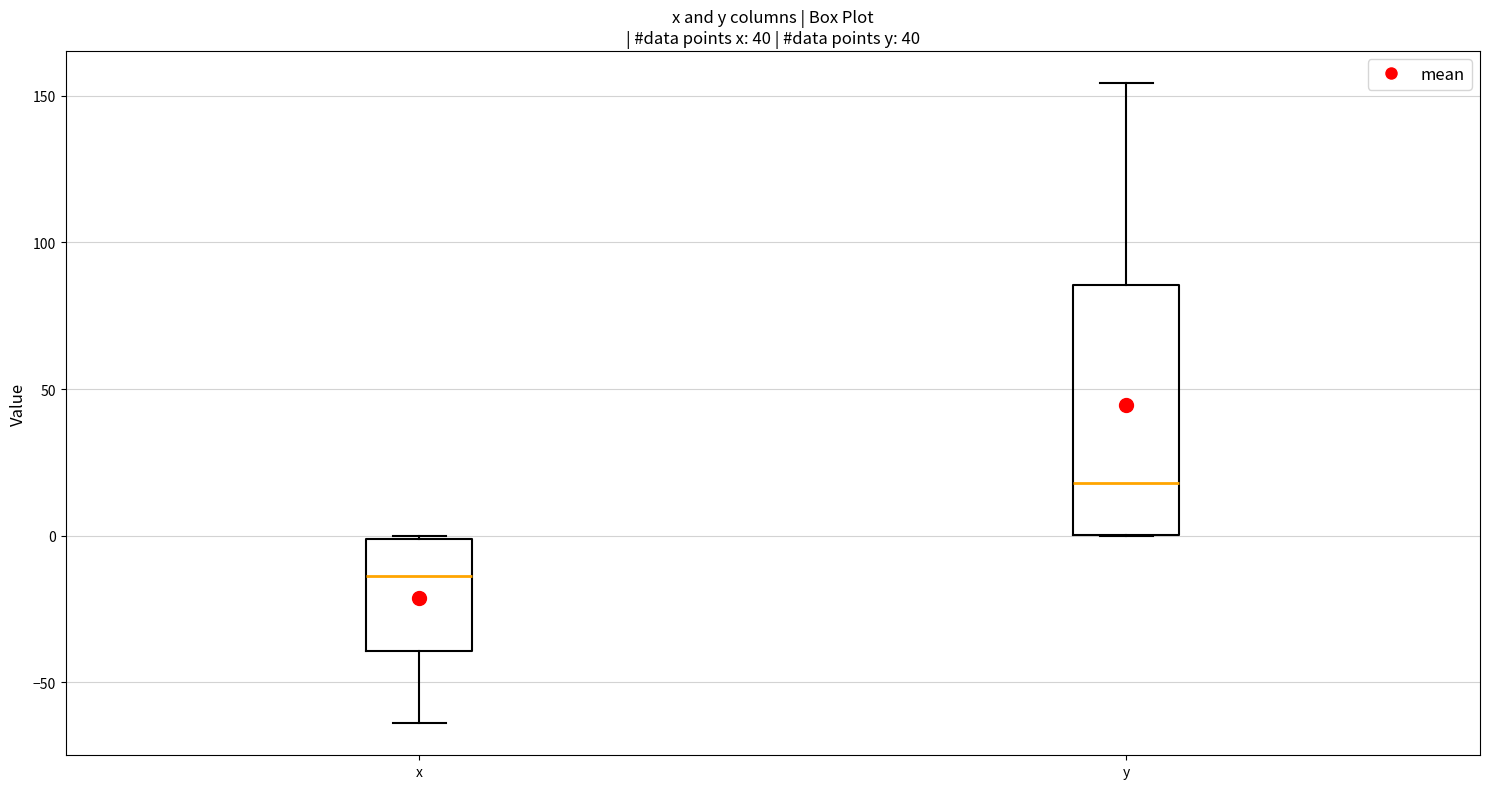

Reading left to right, read every box against the y-axis: the position of its median line, the range the box covers, and the ends of its whiskers. The values are not printed on the chart, so give them approximately, as read against the axis.

x: median -15, box -40 to 0, whiskers -65 to 0
y: median 20, box 0 to 85, whiskers 0 to 155